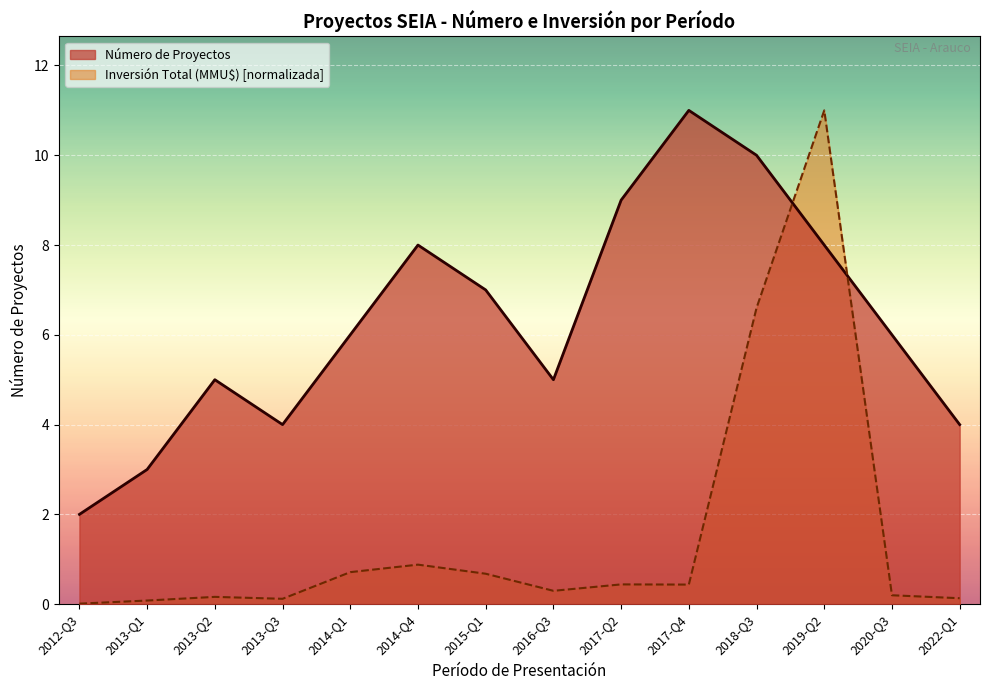

True or false: Inversión Total (MMU$) [normalizada] has a value of 0.4 at 2017-Q4.

True